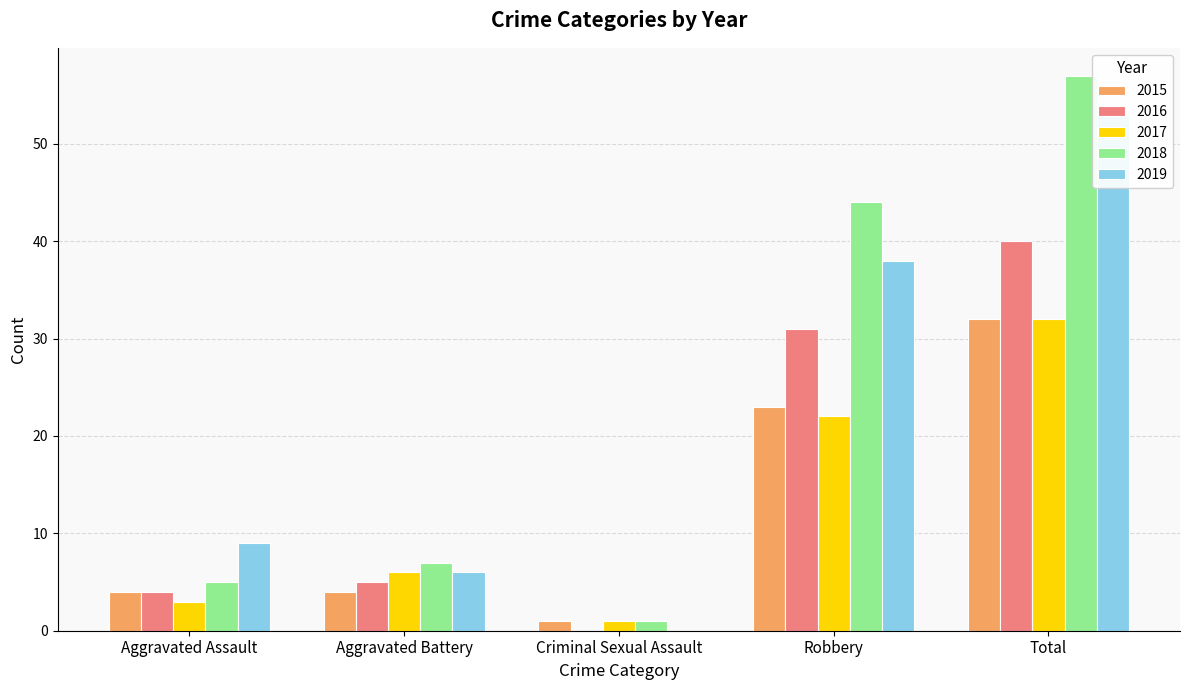

At how many categories does at least one series exceed 22?

2